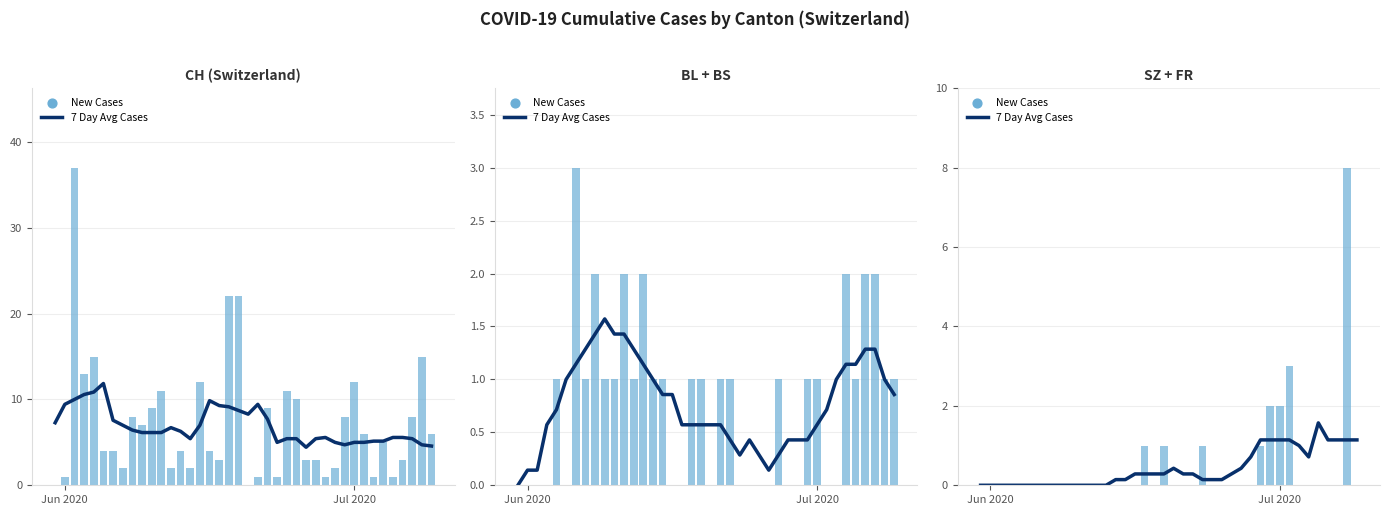

At how many categories does at least one series exceed 7?

1